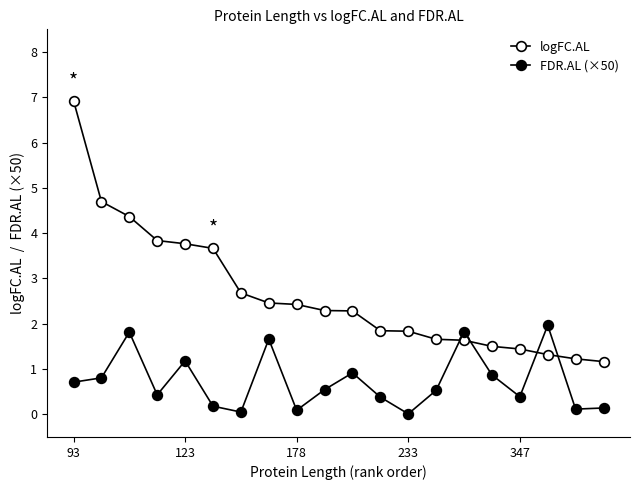

How many lines are shown in the chart?

2